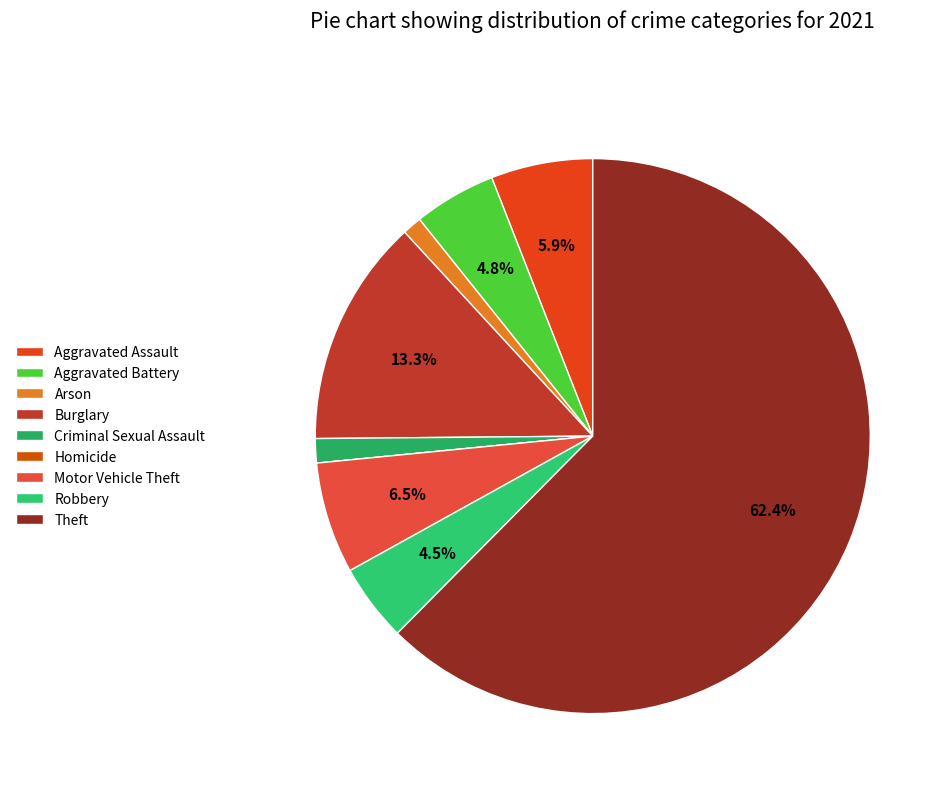

Which category has the smallest portion of the pie?

Homicide